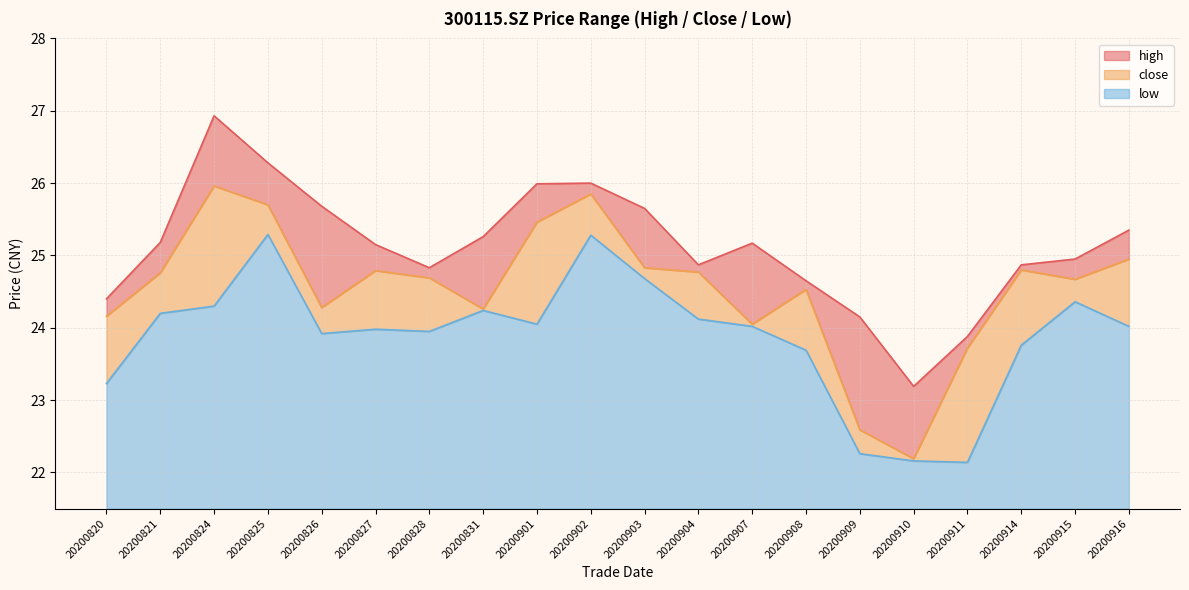

True or false: low and close intersect in this chart.

False